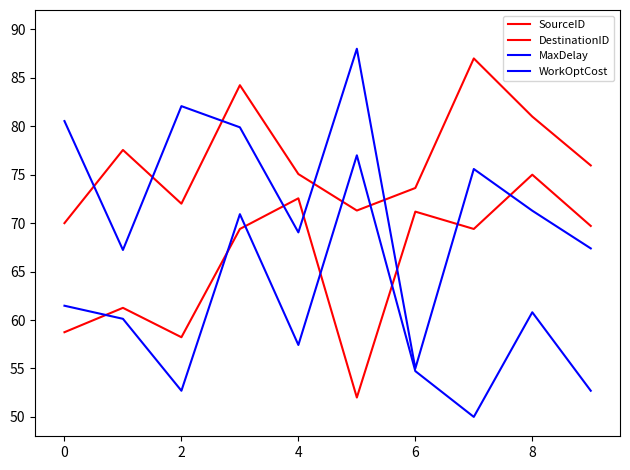

Is this an area chart (filled region under the line)?

No